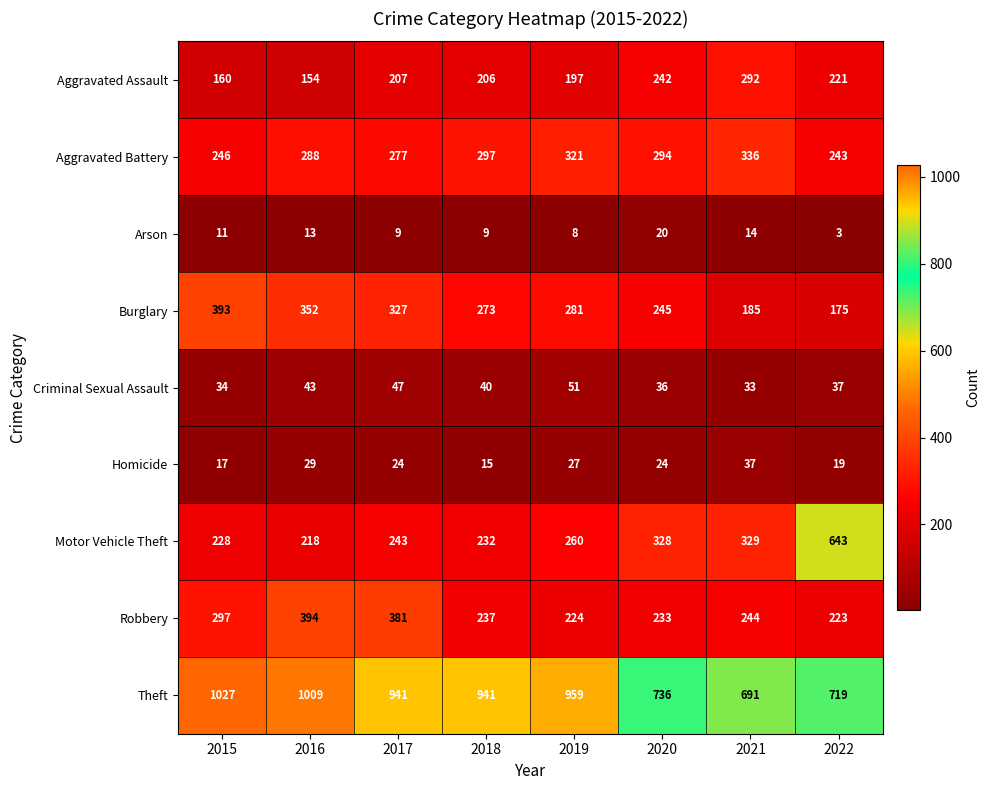

What is the sum of the Theft values at 2016 and 2020?

1745